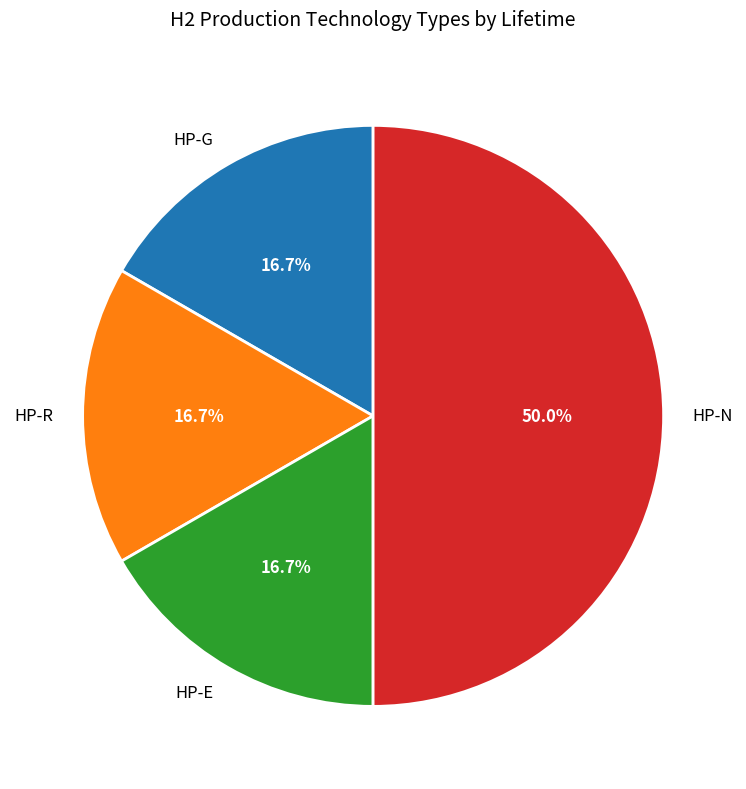

Count the number of slices in the pie.

4